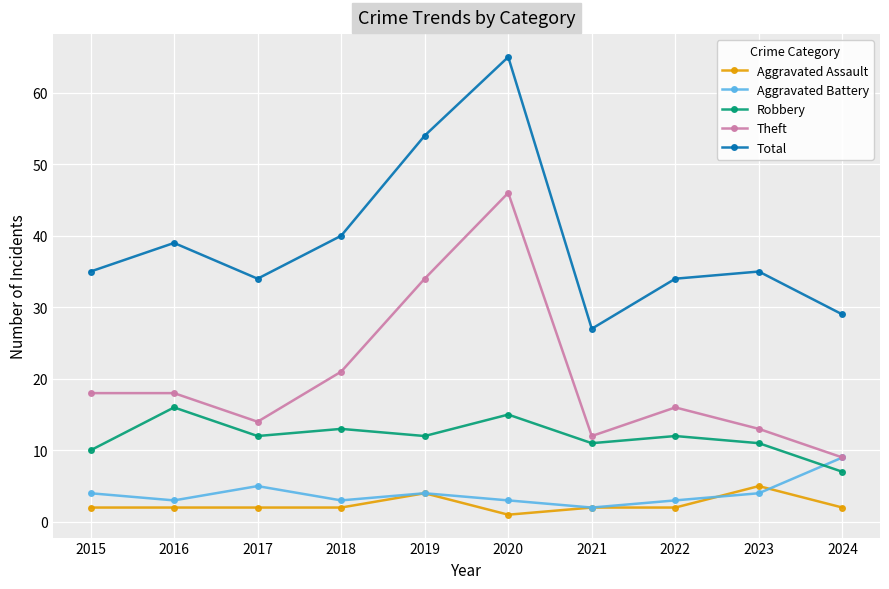

Read the Aggravated Assault value at 2019.

4